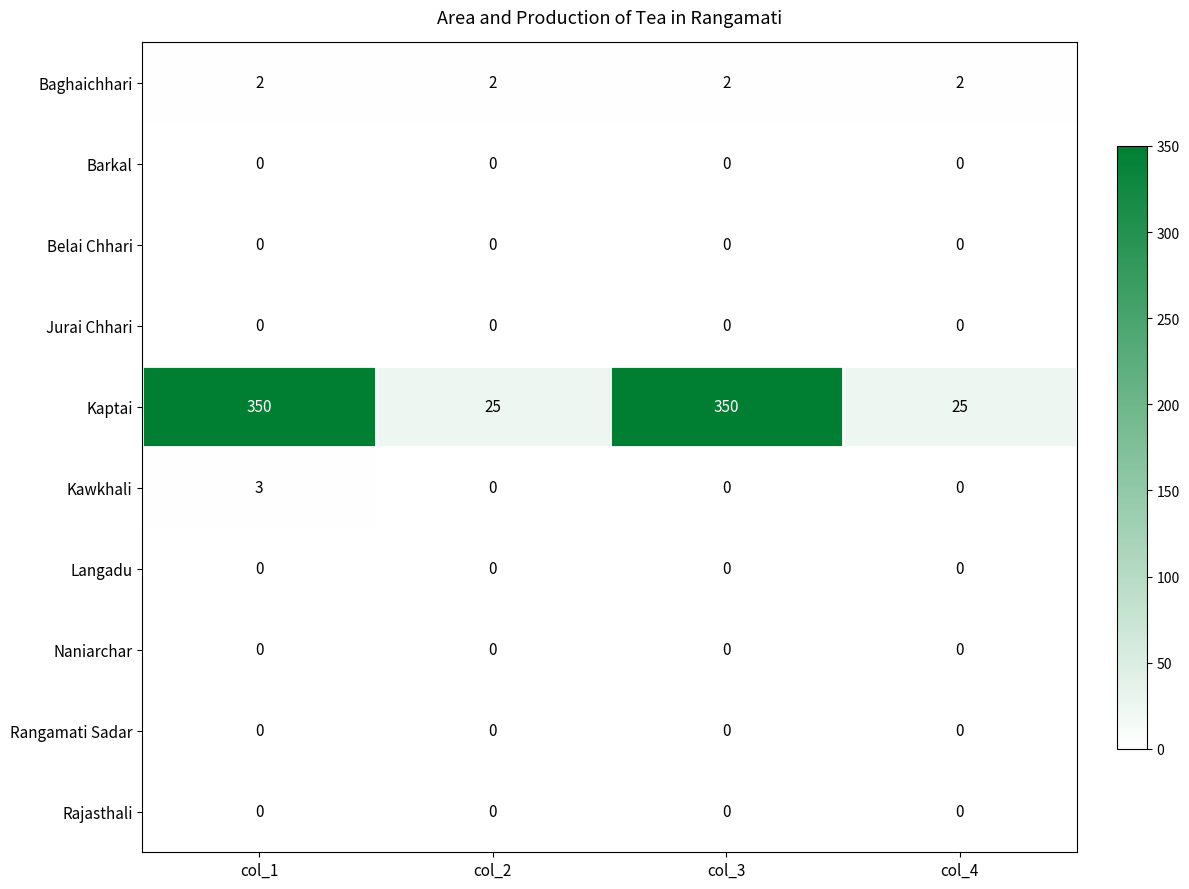

Between col_3 and col_4, which series saw the biggest shift?

Kaptai